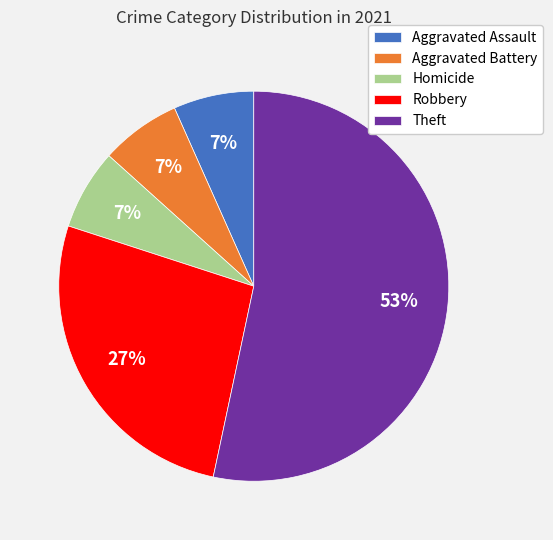

Do Robbery and Aggravated Assault together represent more than half of the pie?

No